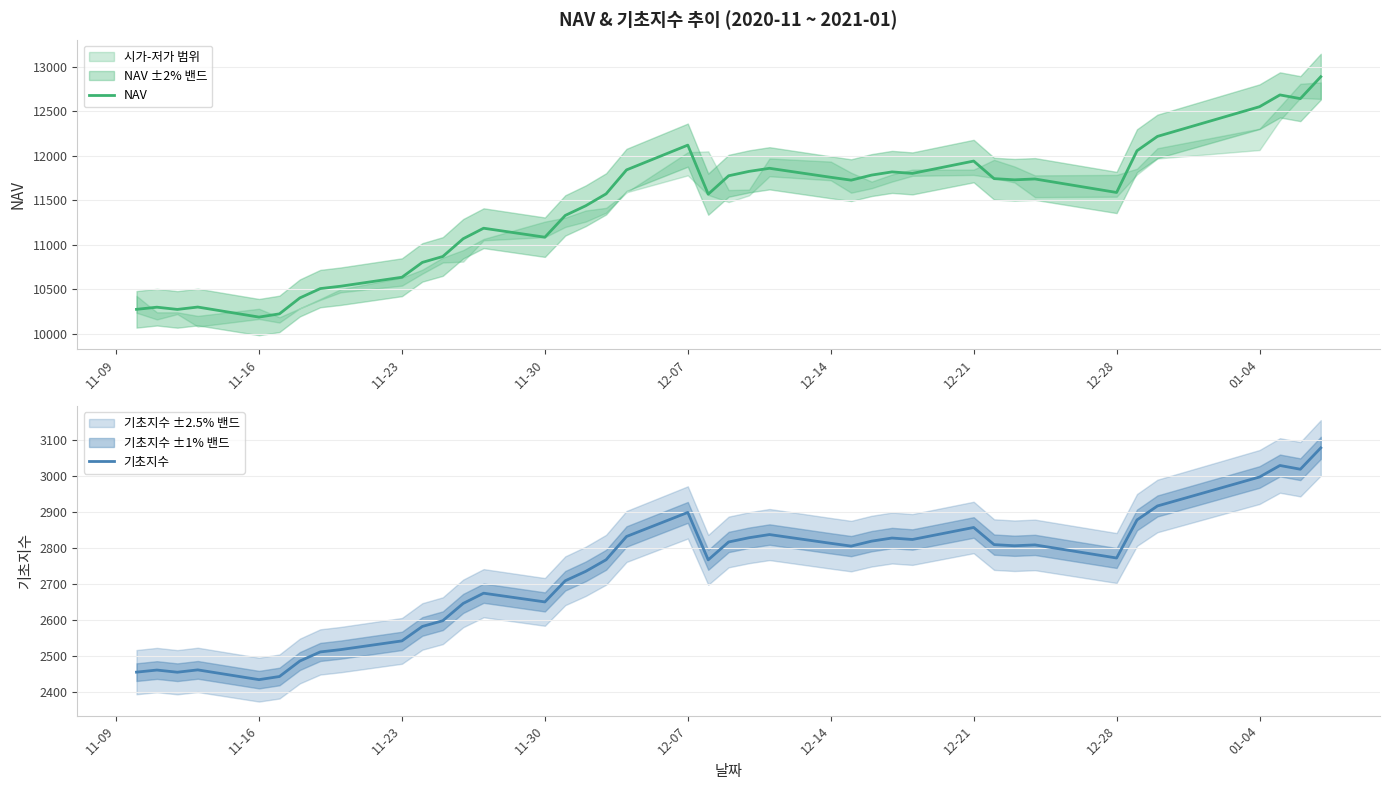

What is the minimum value for NAV?

10186.5